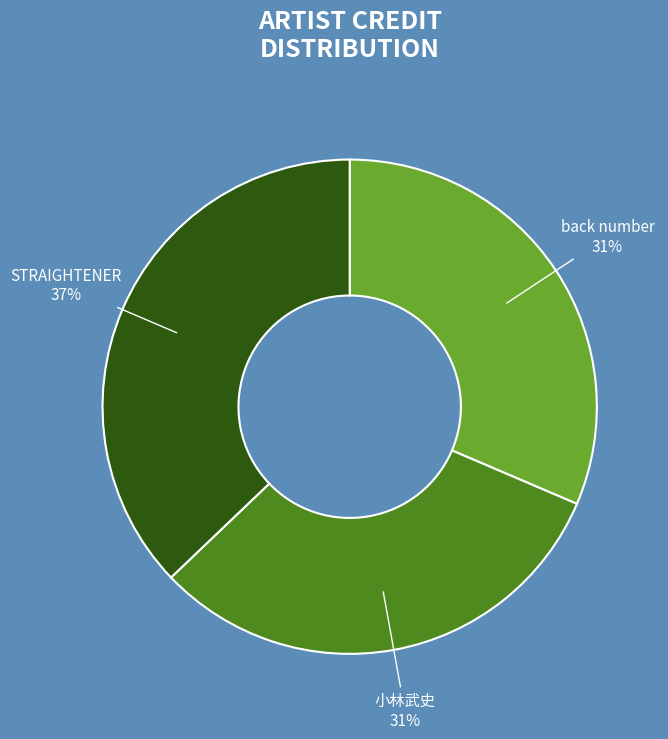

To the nearest percent, what is the average slice percentage?

33%